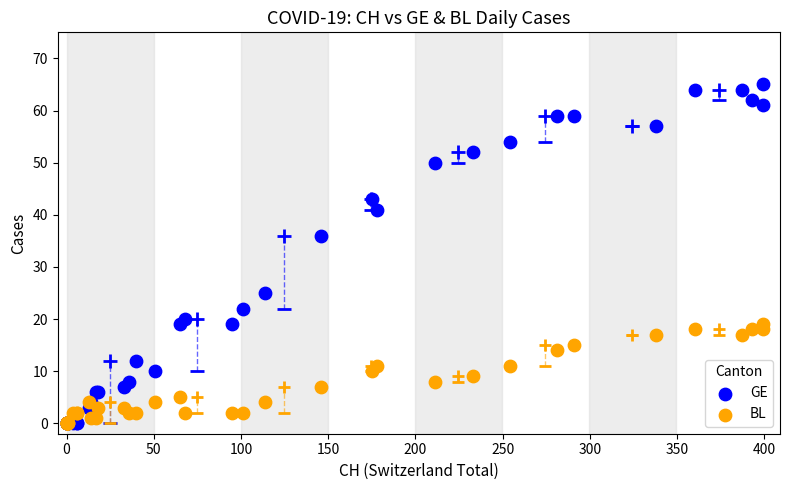

In the GE series, what Y value is closest to 32?

36